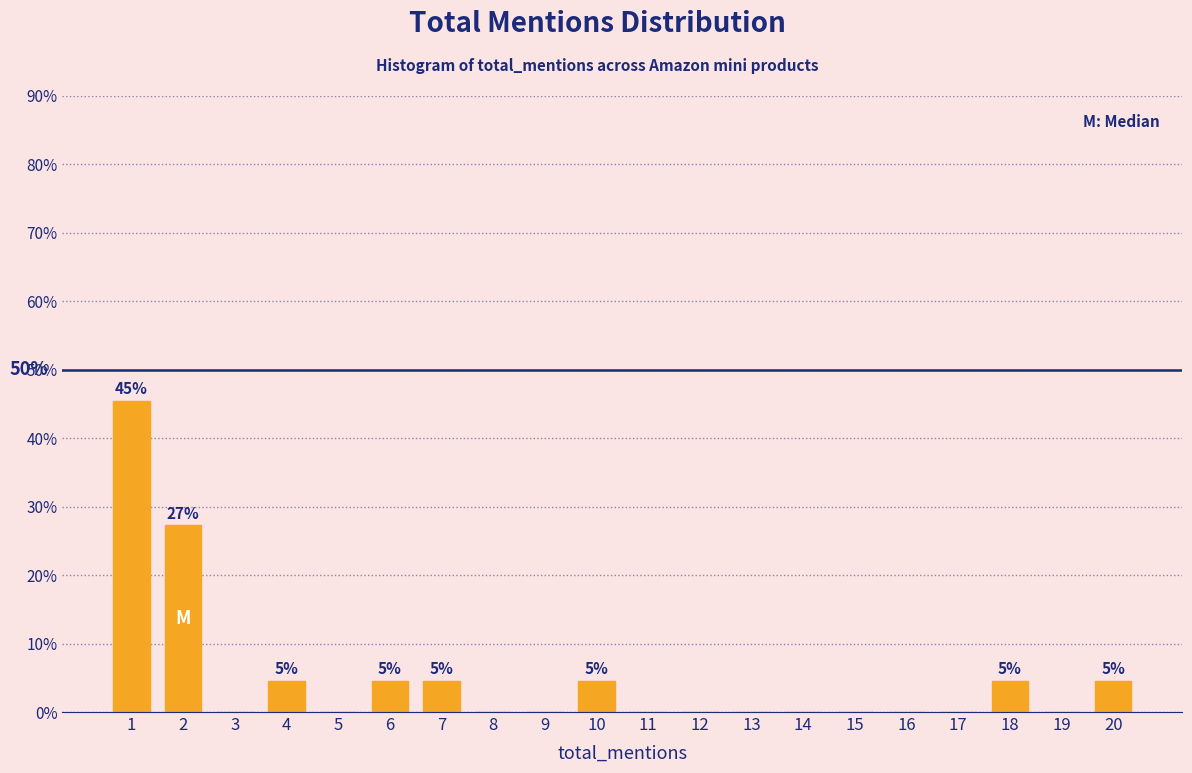

Over which range of the x-axis is the bar tallest?

0.5 to 1.5